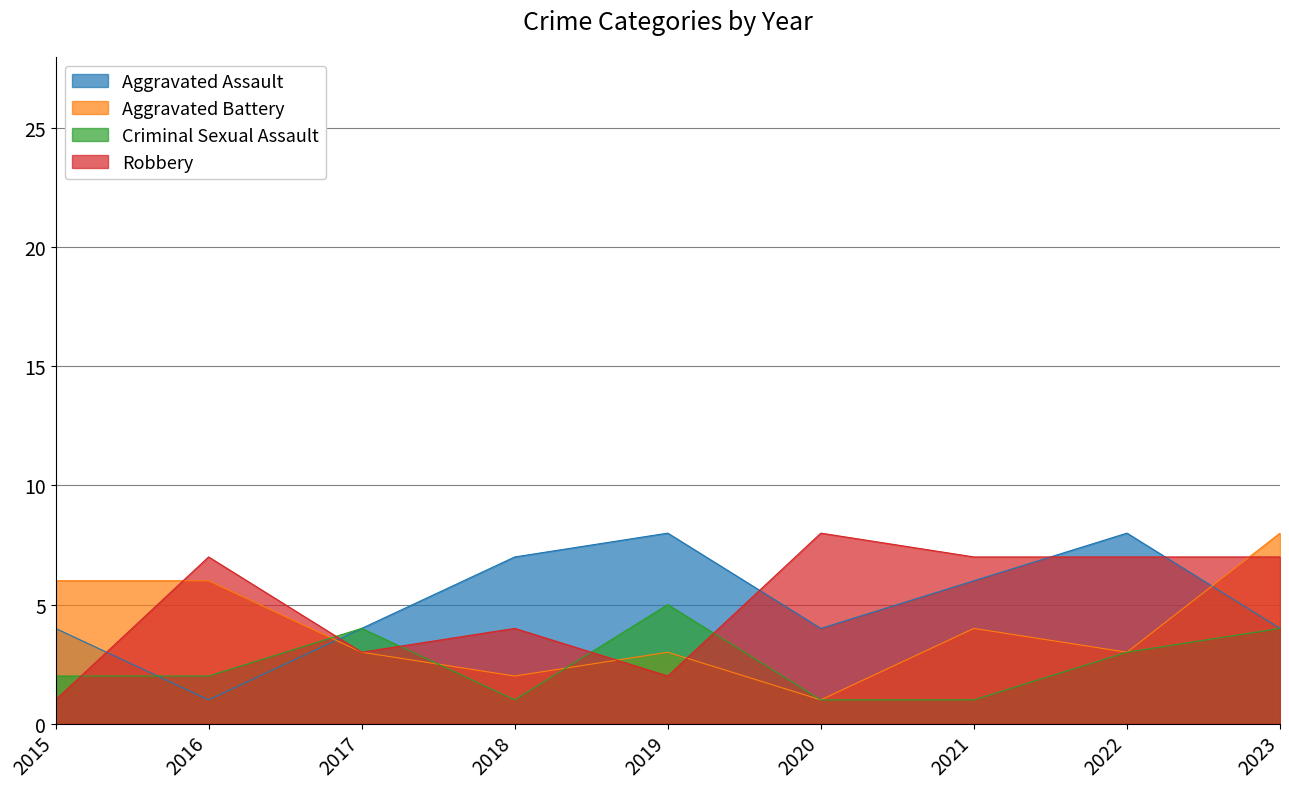

Rank the series by their maximum value, from lowest to highest.

Criminal Sexual Assault, Aggravated Assault, Aggravated Battery, Robbery